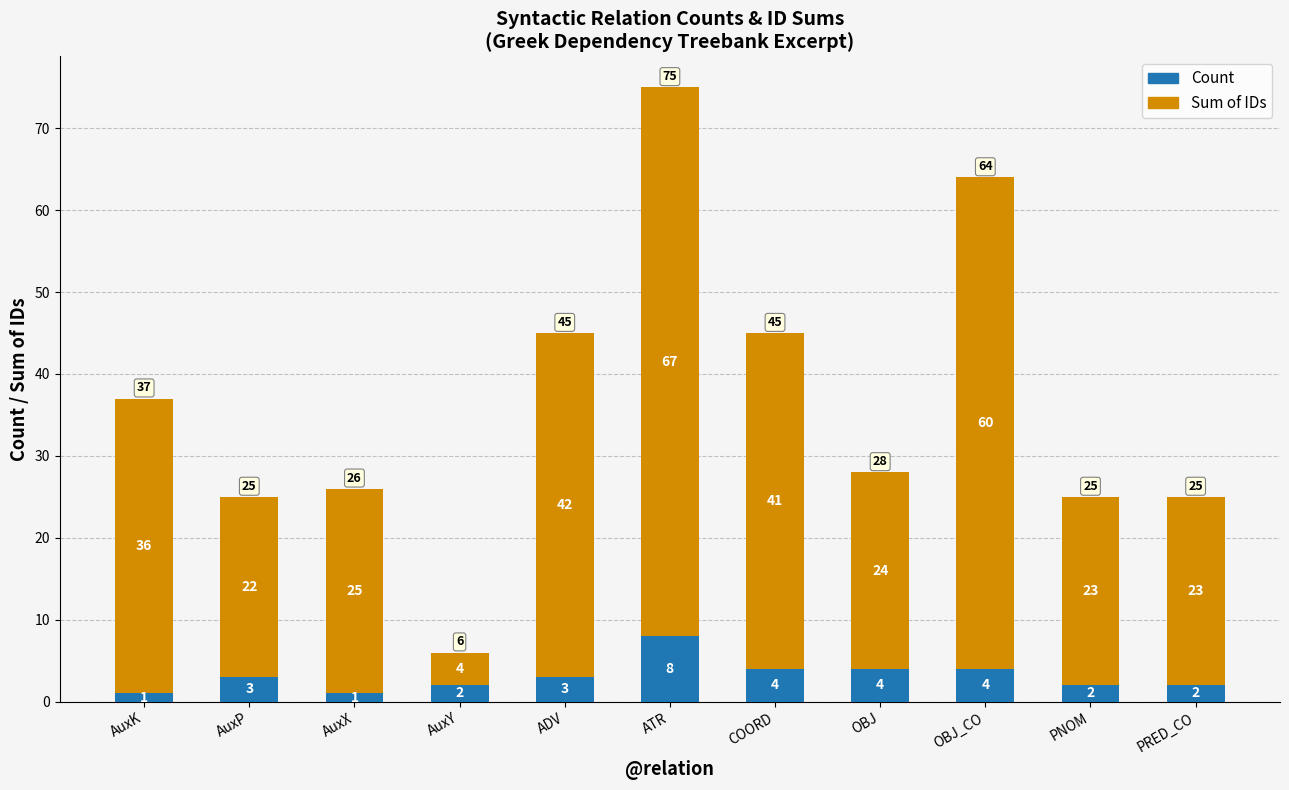

The Count series shows 1 at AuxK. True or false?

True